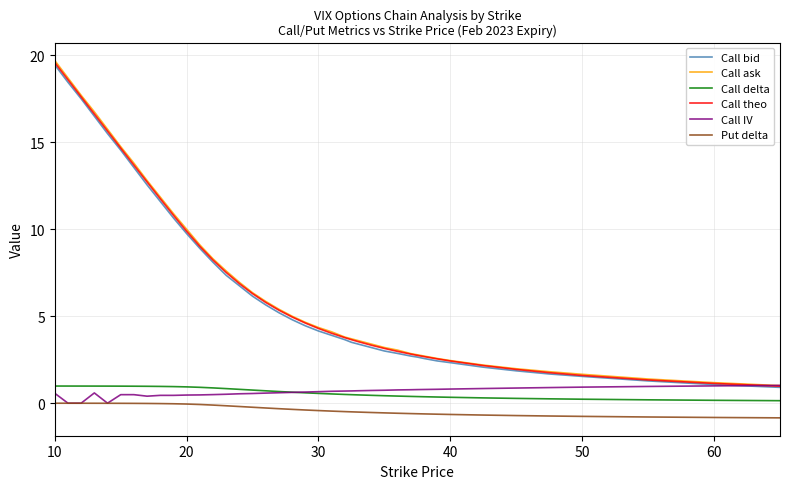

True or false: Call bid and Call delta cross at least once.

False